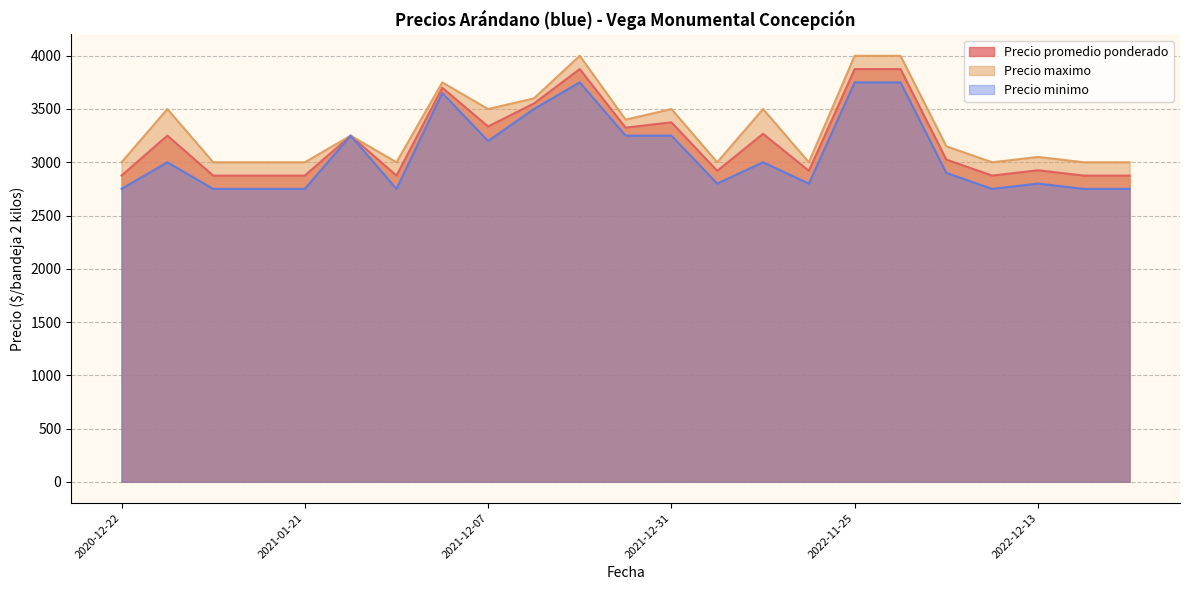

Between 2021-12-16 and 2020-12-23, which is larger?

2020-12-23